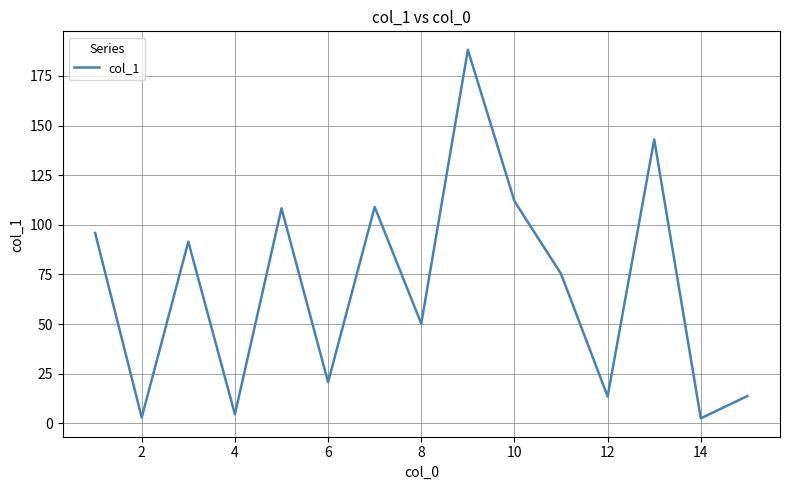

What is the greatest value displayed?

188.2